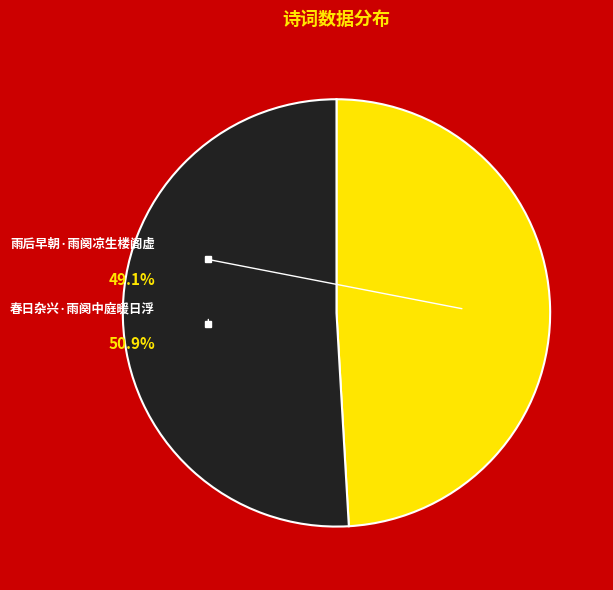

What is the largest slice in the pie chart?

春日杂兴·雨阕中庭暖日浮